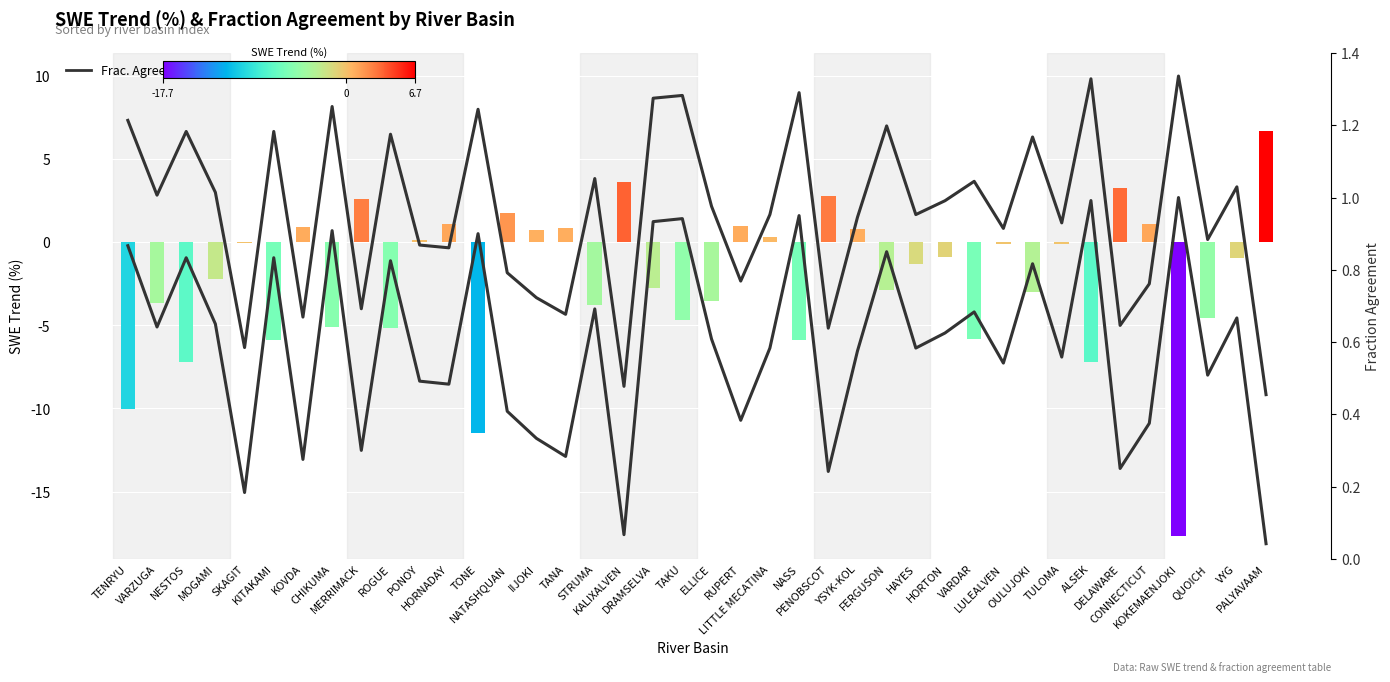

What is the sum of all values?

73.7